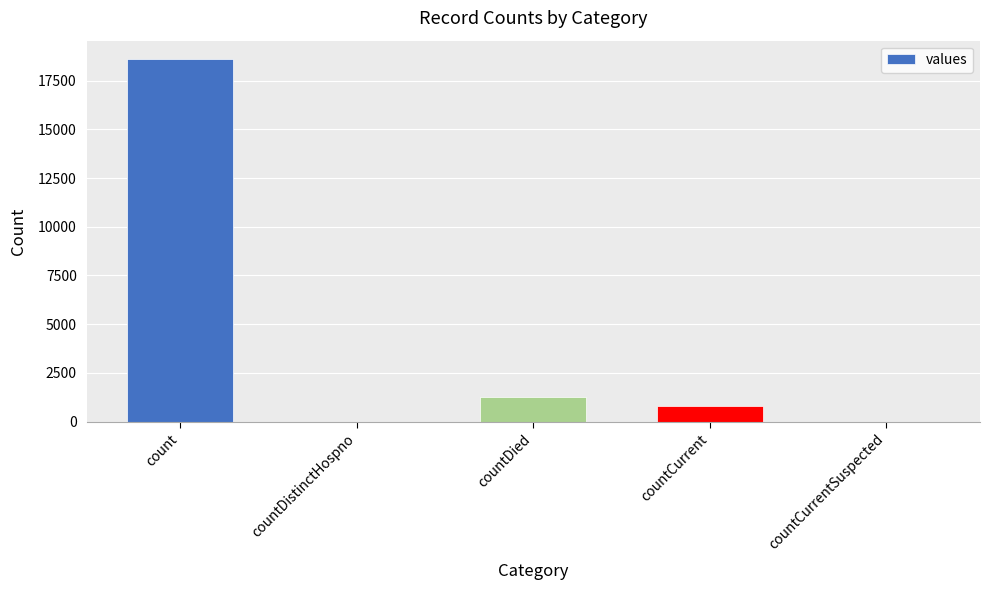

Count the number of data series in this chart.

1